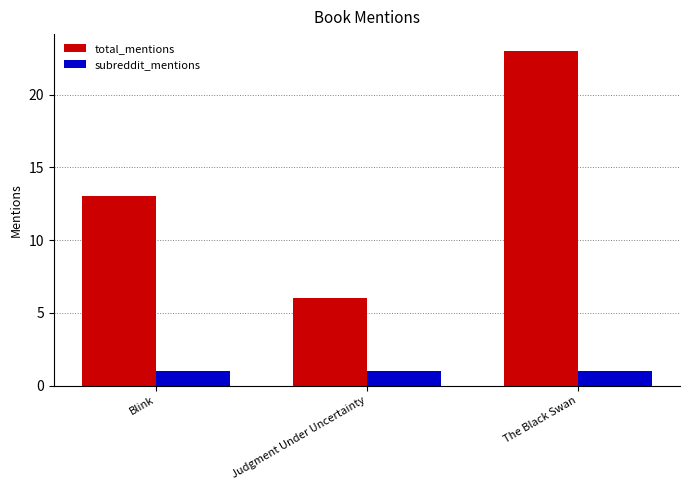

What is the difference between the highest and lowest values at Blink?

12